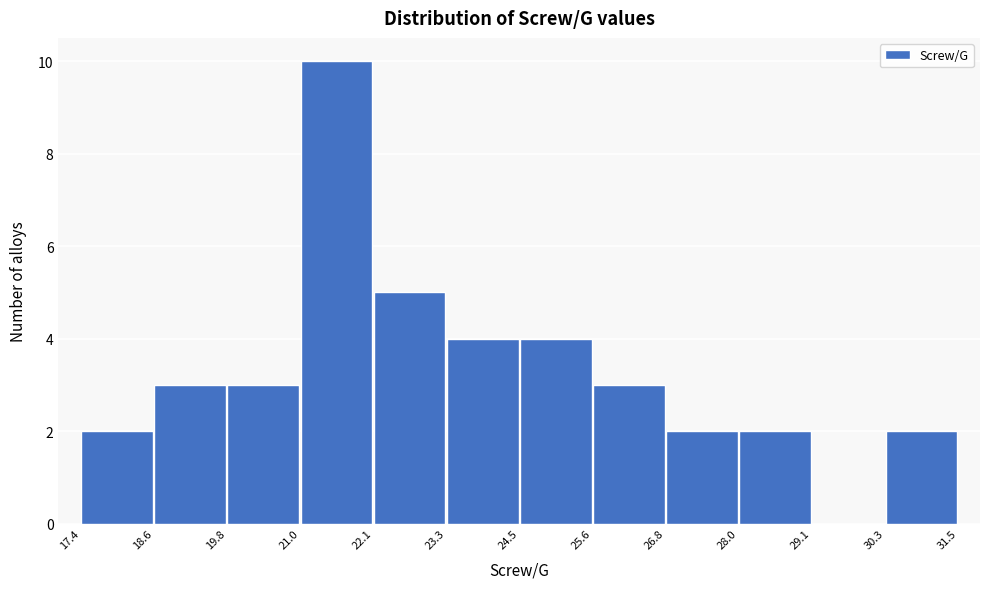

Which range on the x-axis has the tallest bar?

21.0 to 22.1